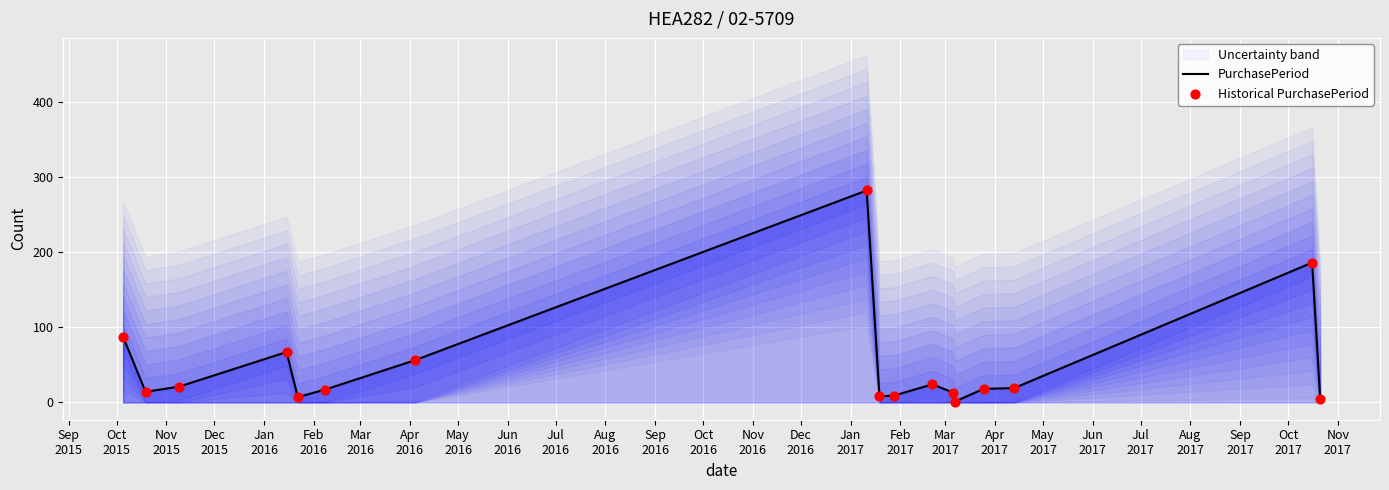

Which series has the largest total across all categories?

PurchasePeriod